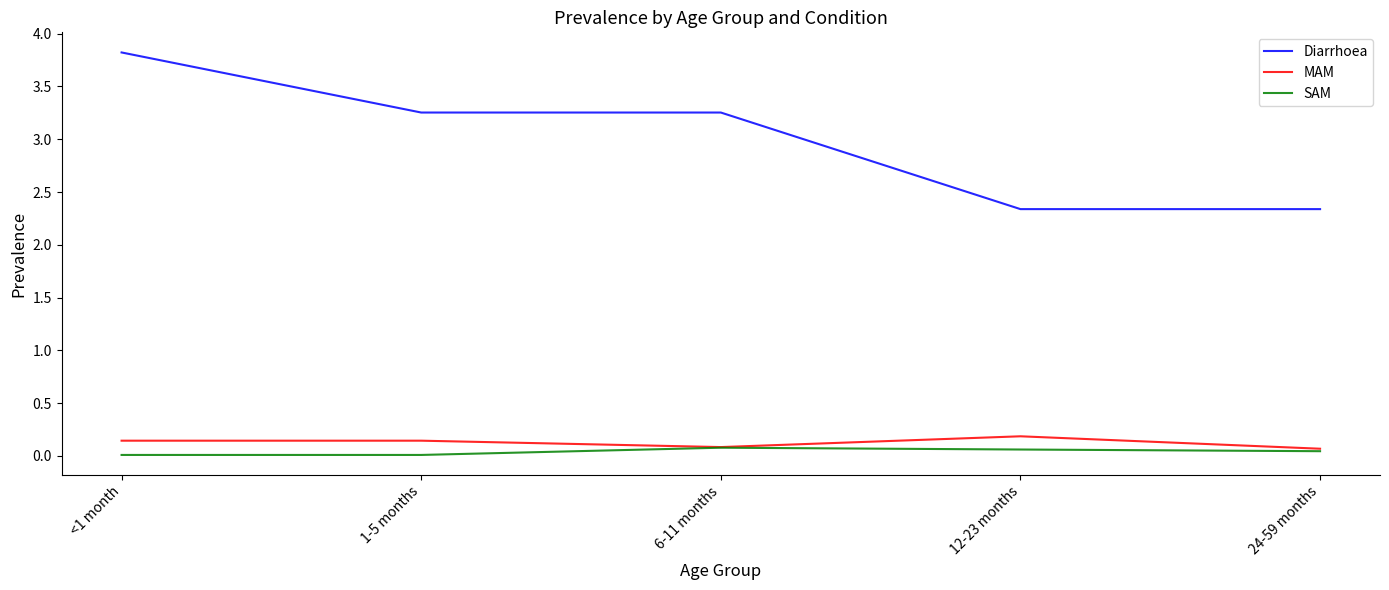

The Diarrhoea series shows 3.8 at <1 month. True or false?

True